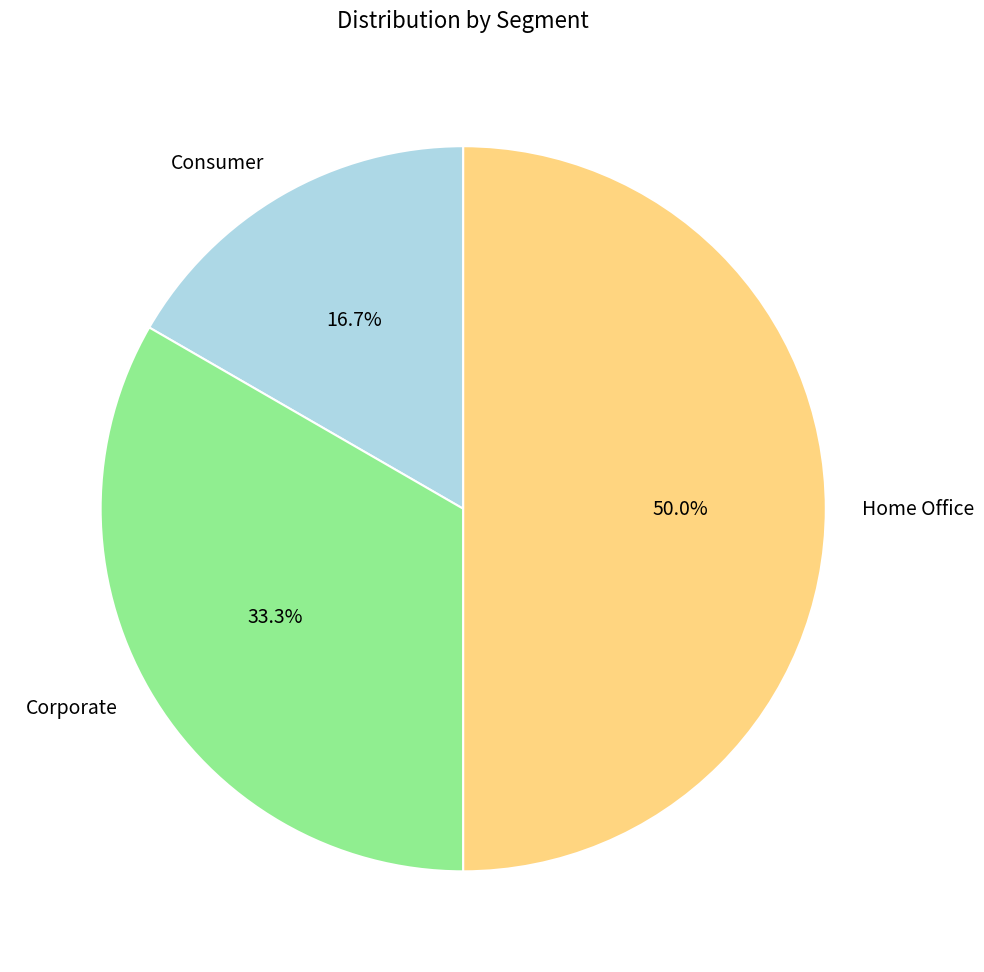

How many segments does this pie chart have?

3